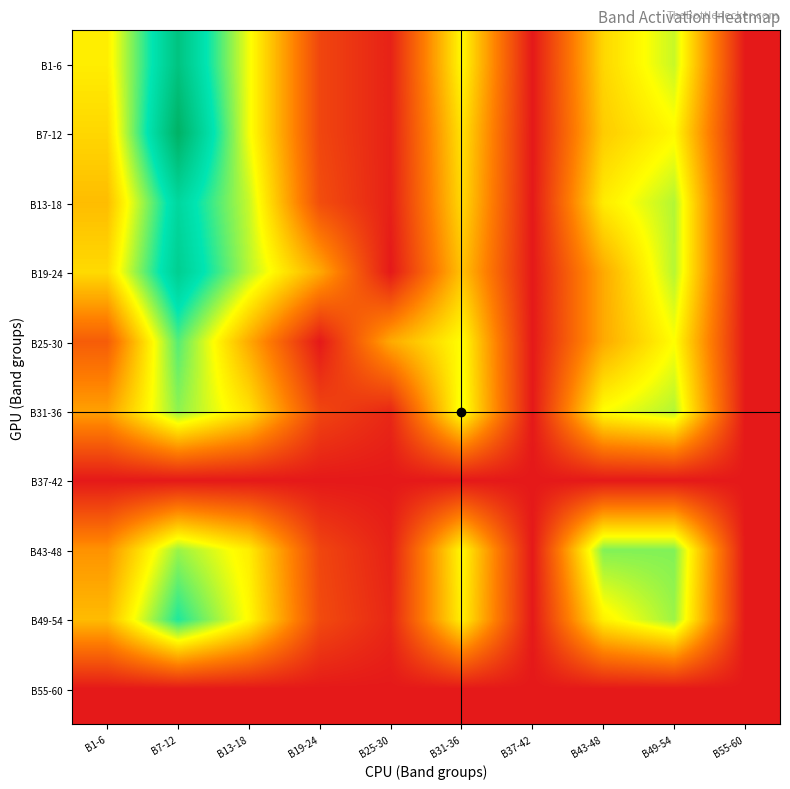

How many series are shown in this chart?

10